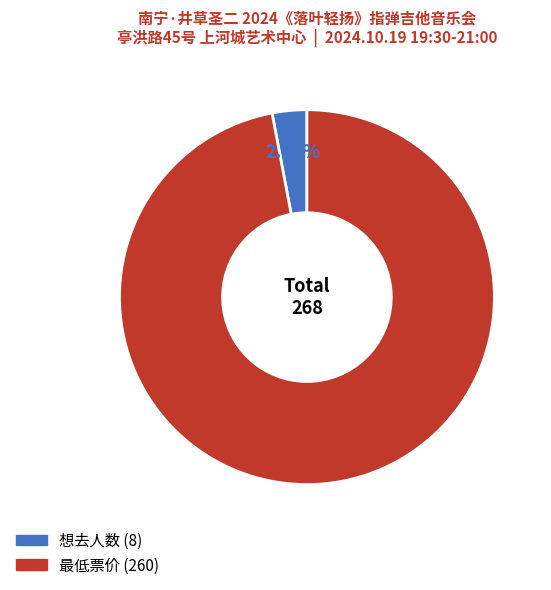

What portion of the pie excludes 最低票价?

3.0%